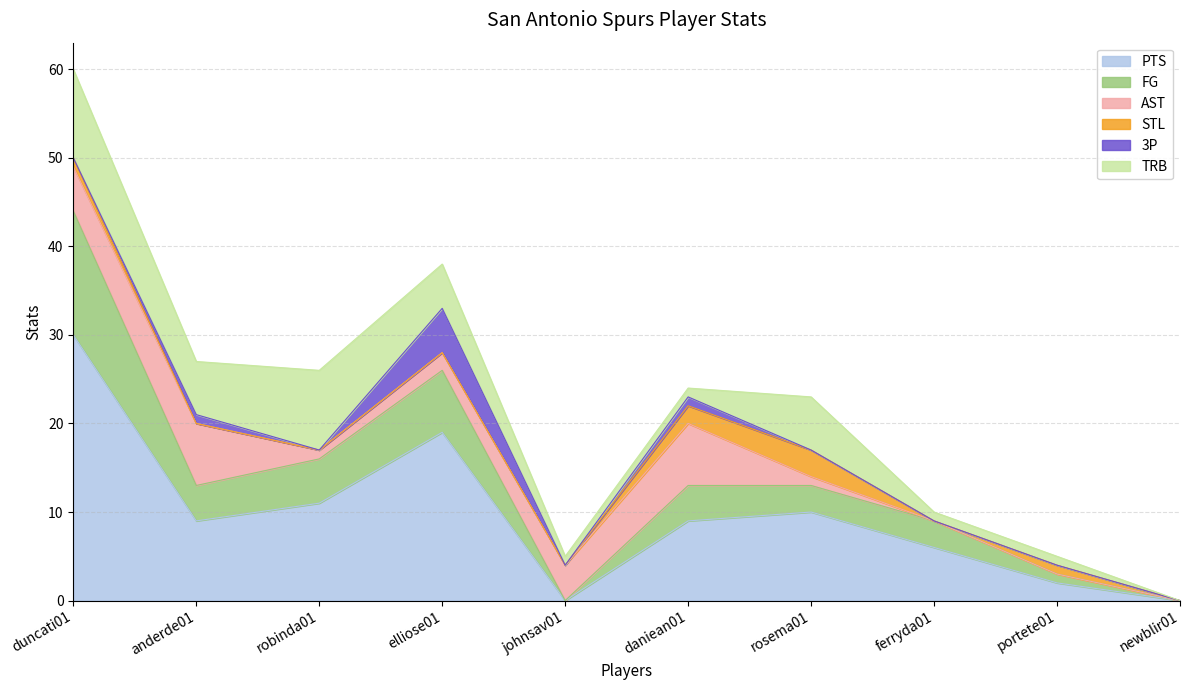

How many interior local valleys does the AST series have?

1